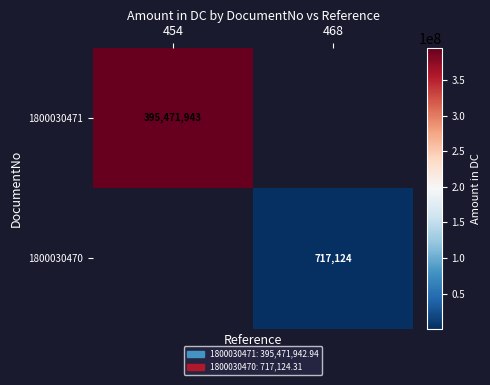

Is the value of 1800030470 at 468 greater than the value of 1800030471 at 454?

No